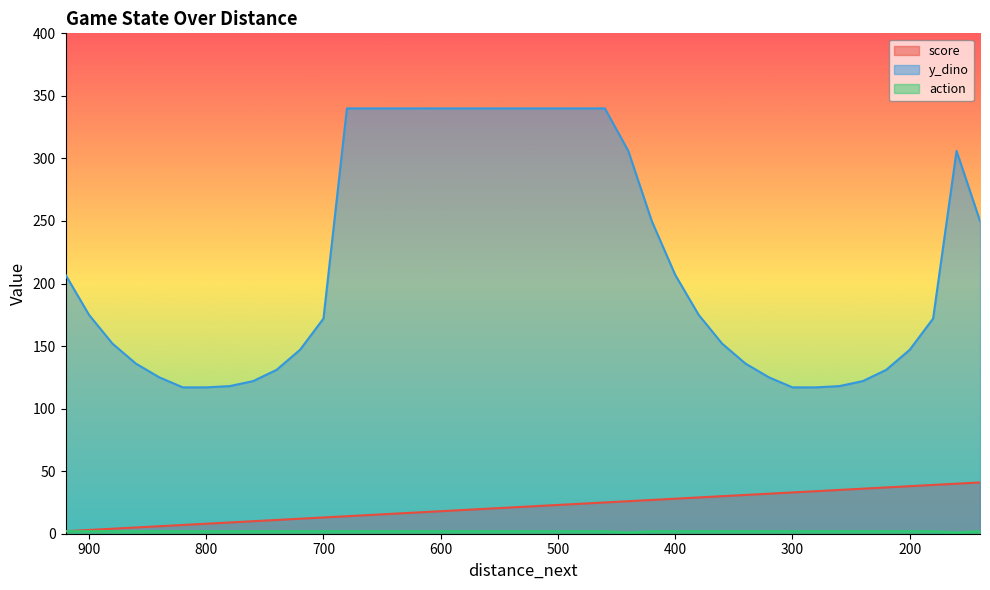

True or false: y_dino has a value of 136 at 340.

True